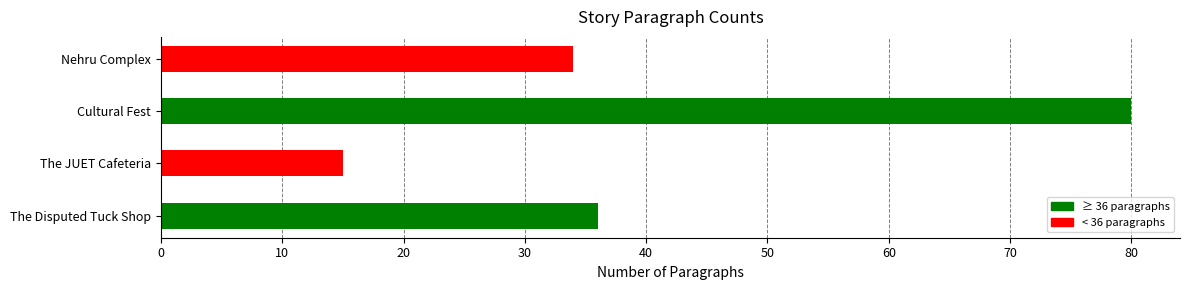

Reading bottom to top, transcribe all the data shown in this chart.

The Disputed Tuck Shop=36	The JUET Cafeteria=15	Cultural Fest=80	Nehru Complex=34